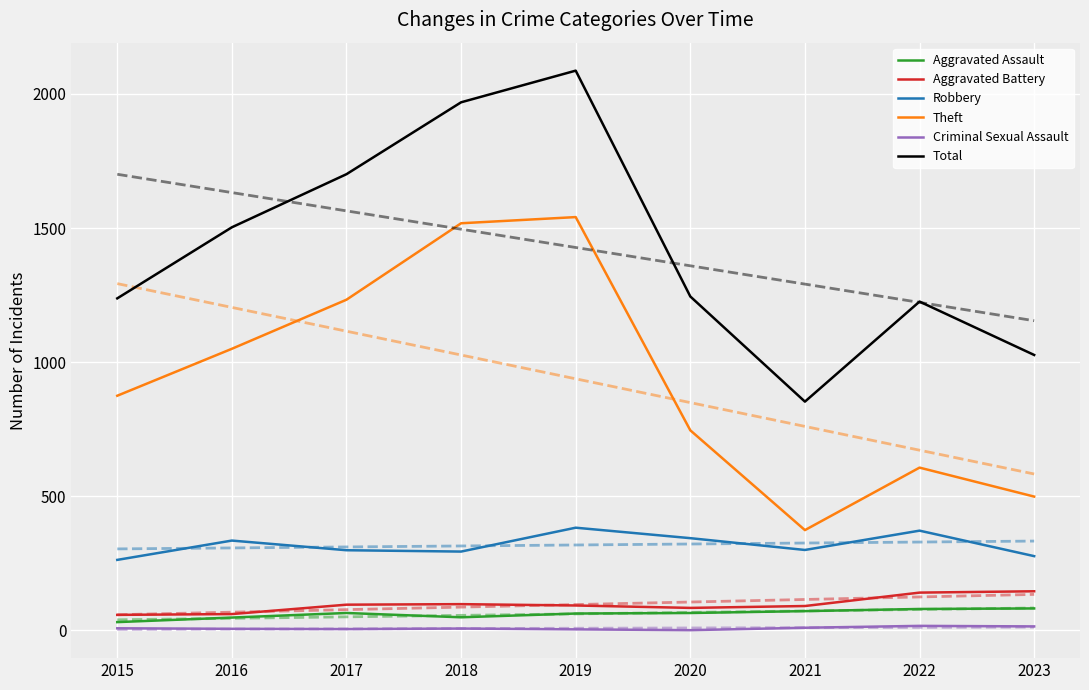

Which has a higher value, 2022 or 2016?

2022